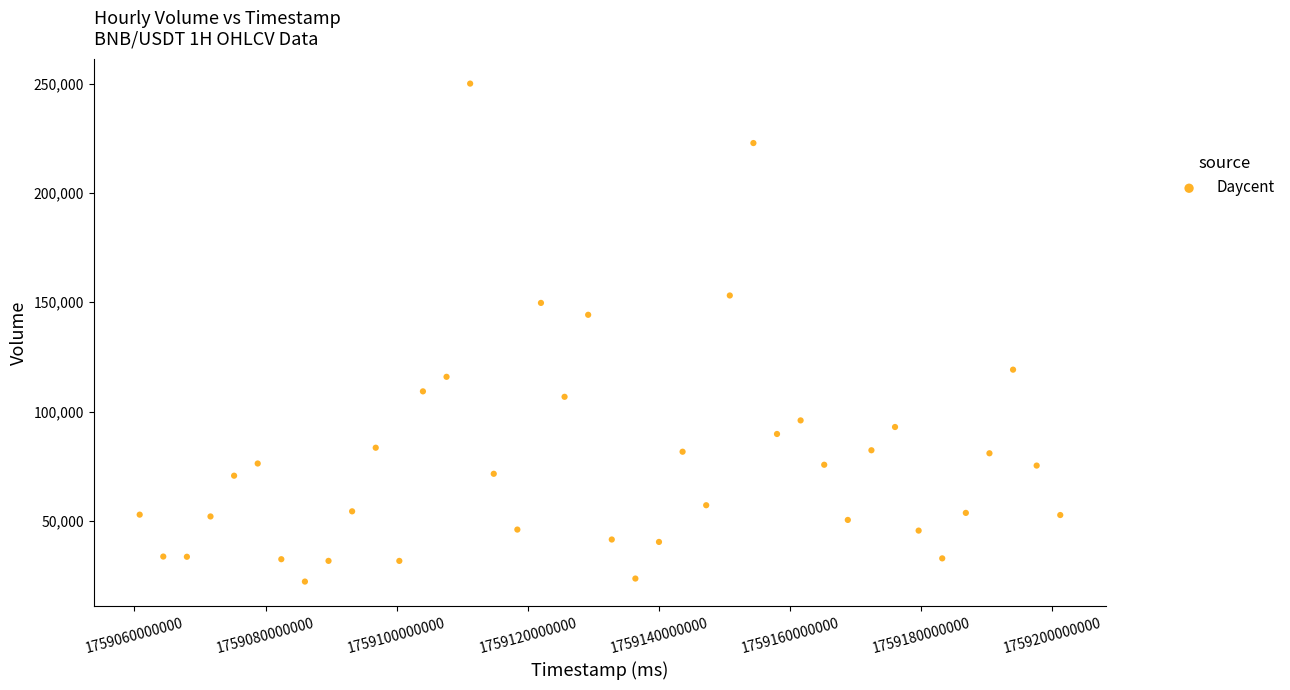

What Y value in the scatter plot is closest to 136121?

144254.6